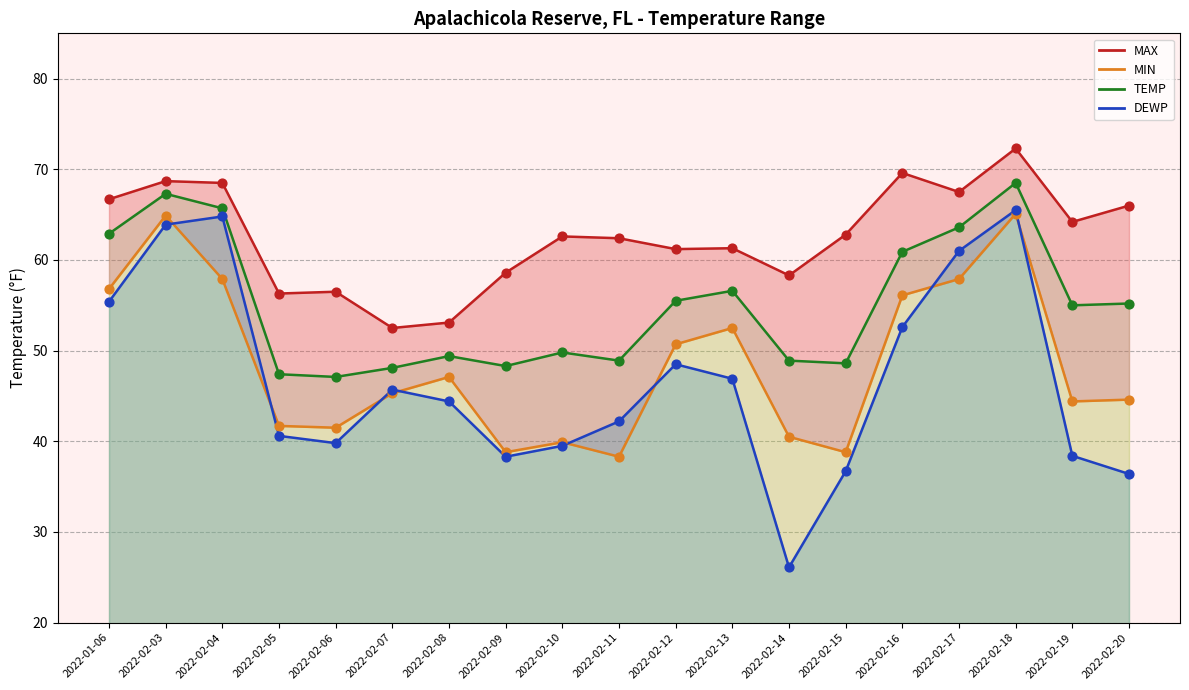

What is the total value across all series at 2022-02-04?

256.9